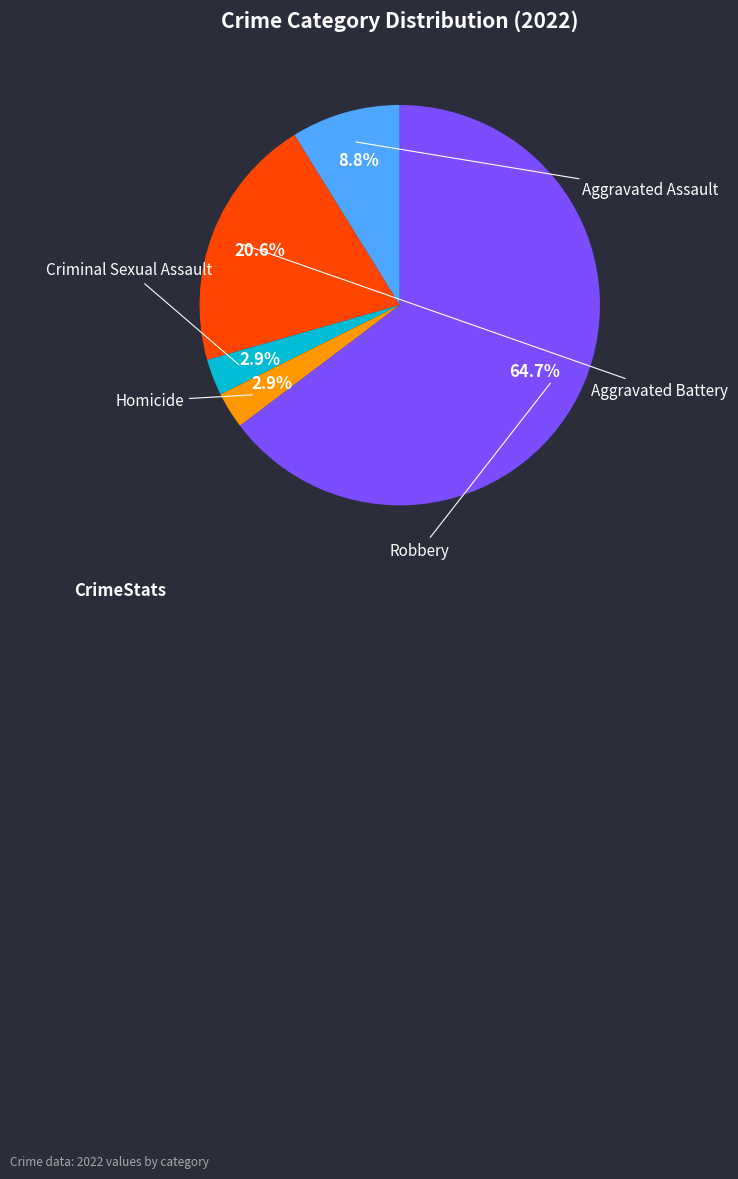

Is there a majority slice in this chart?

Yes